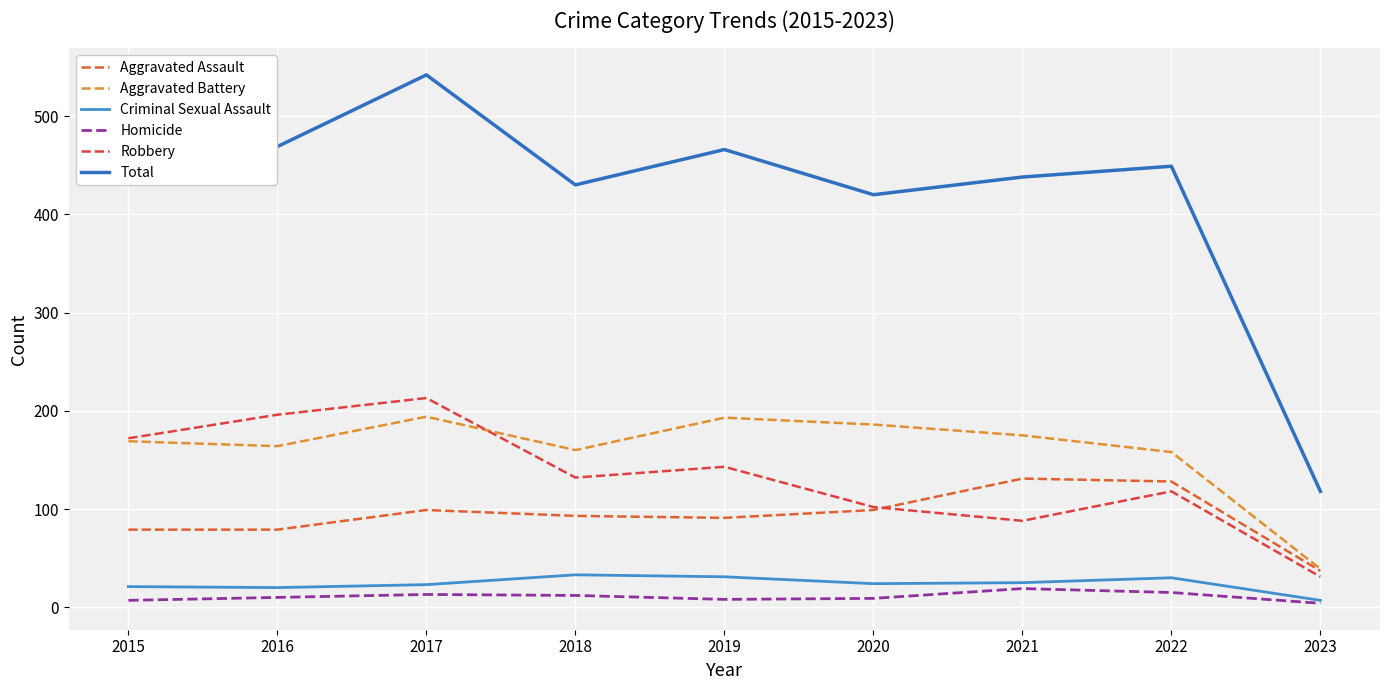

The Aggravated Battery series shows 217 at 2018. True or false?

False